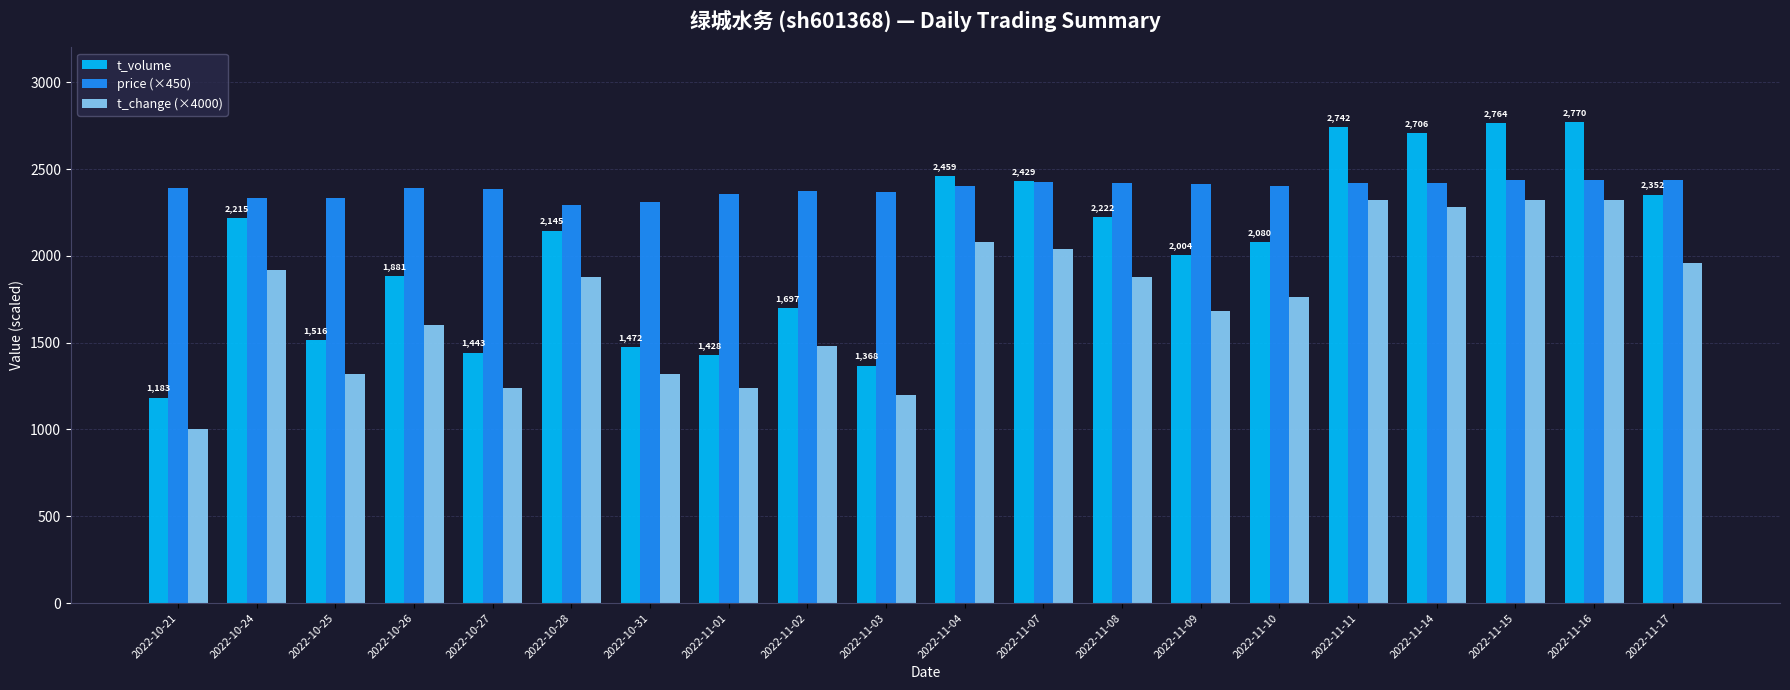

Count the number of categories in the chart.

20